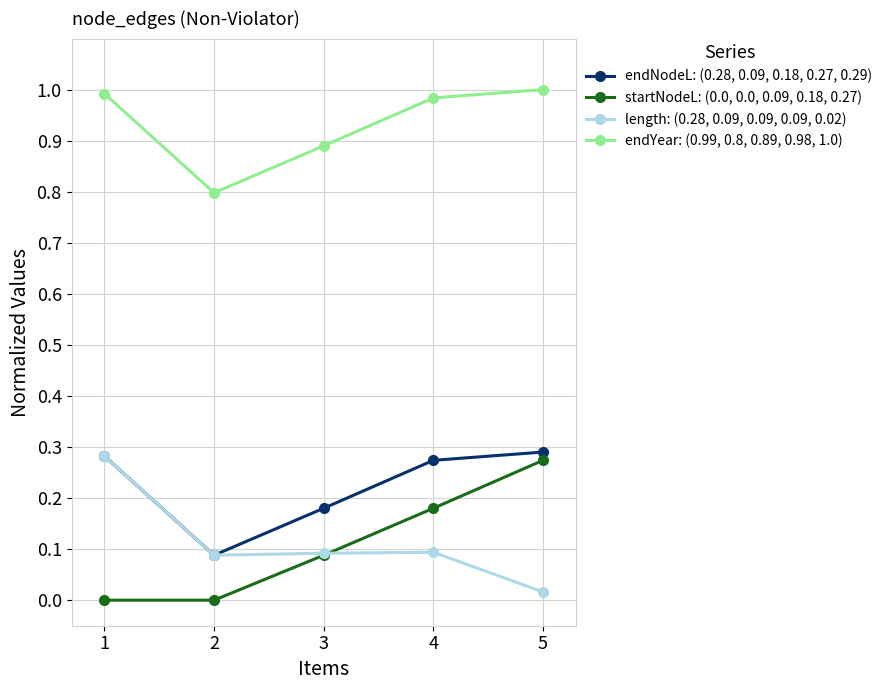

What is the lowest value of the endYear: (0.99, 0.8, 0.89, 0.98, 1.0) series?

0.8